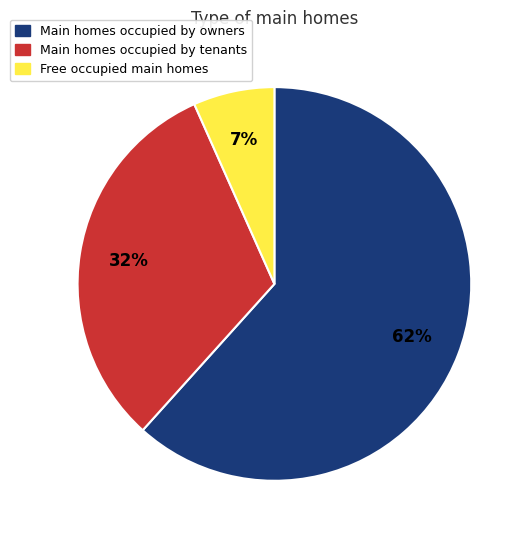

Is there a majority slice in this chart?

Yes